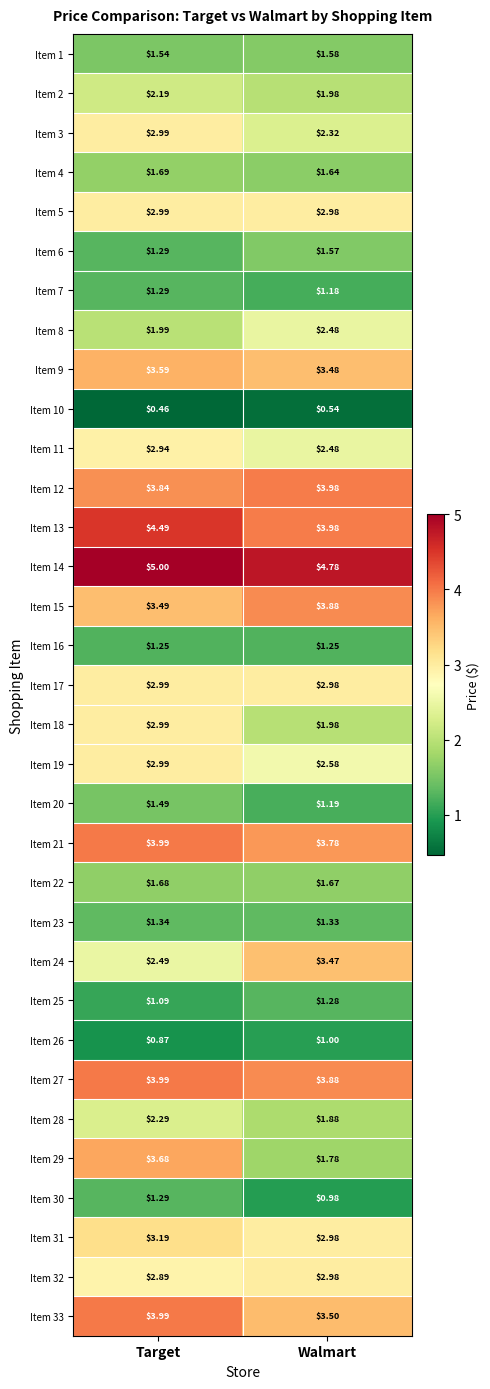

At which label does Item 2 reach its peak?

Target